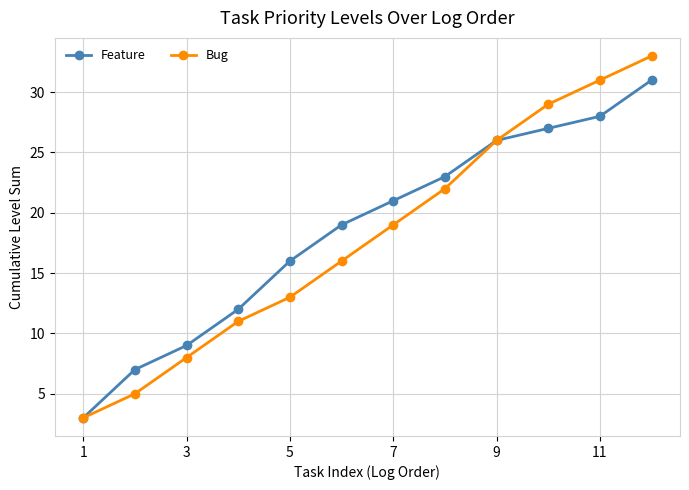

Rank the series by their maximum value, from lowest to highest.

Feature, Bug